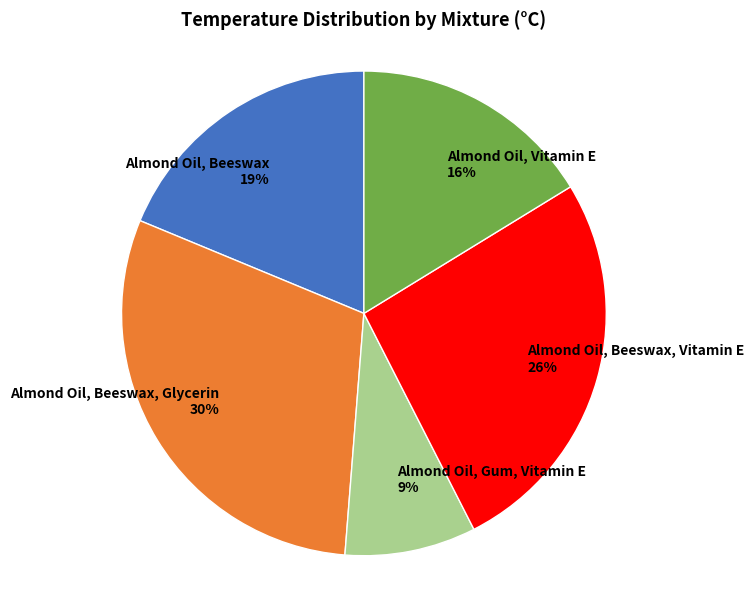

Count the number of slices in the pie.

5